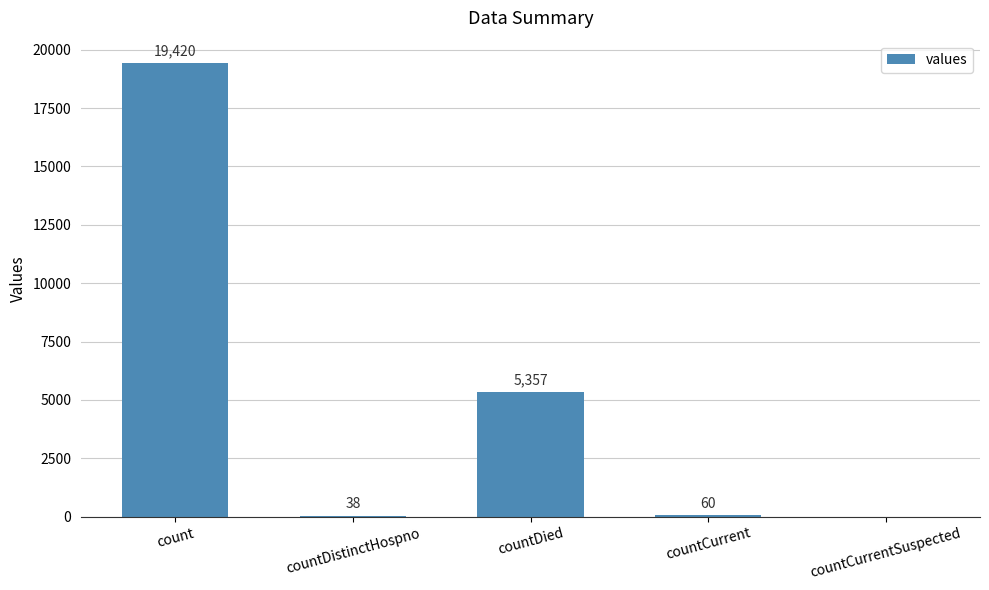

What is the sum of the values at countCurrent and countDistinctHospno?

98